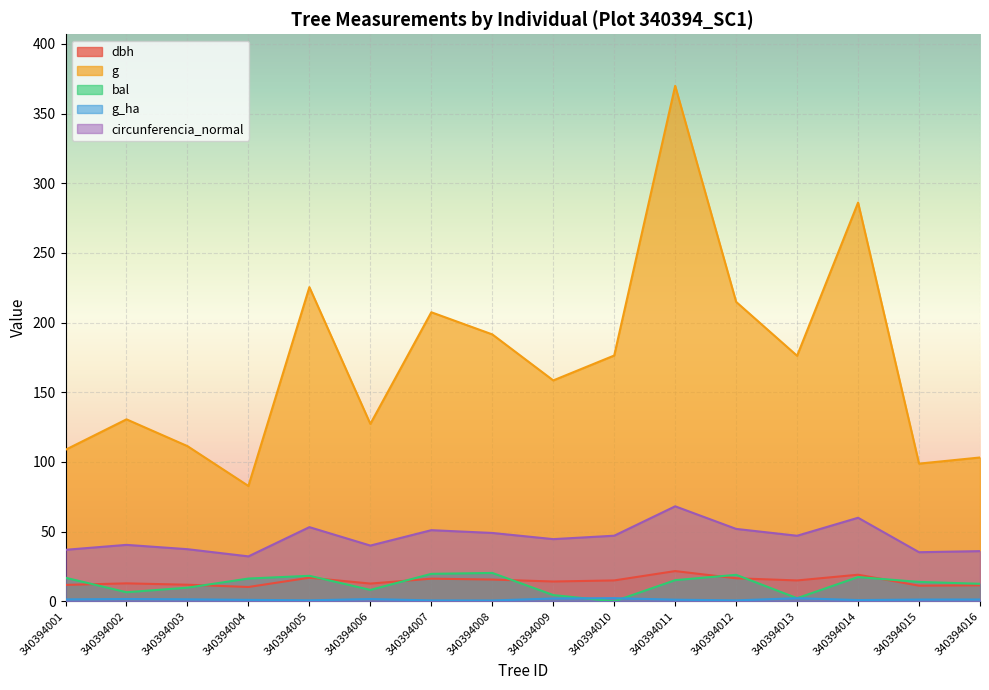

True or false: dbh and circunferencia_normal cross at least once.

False